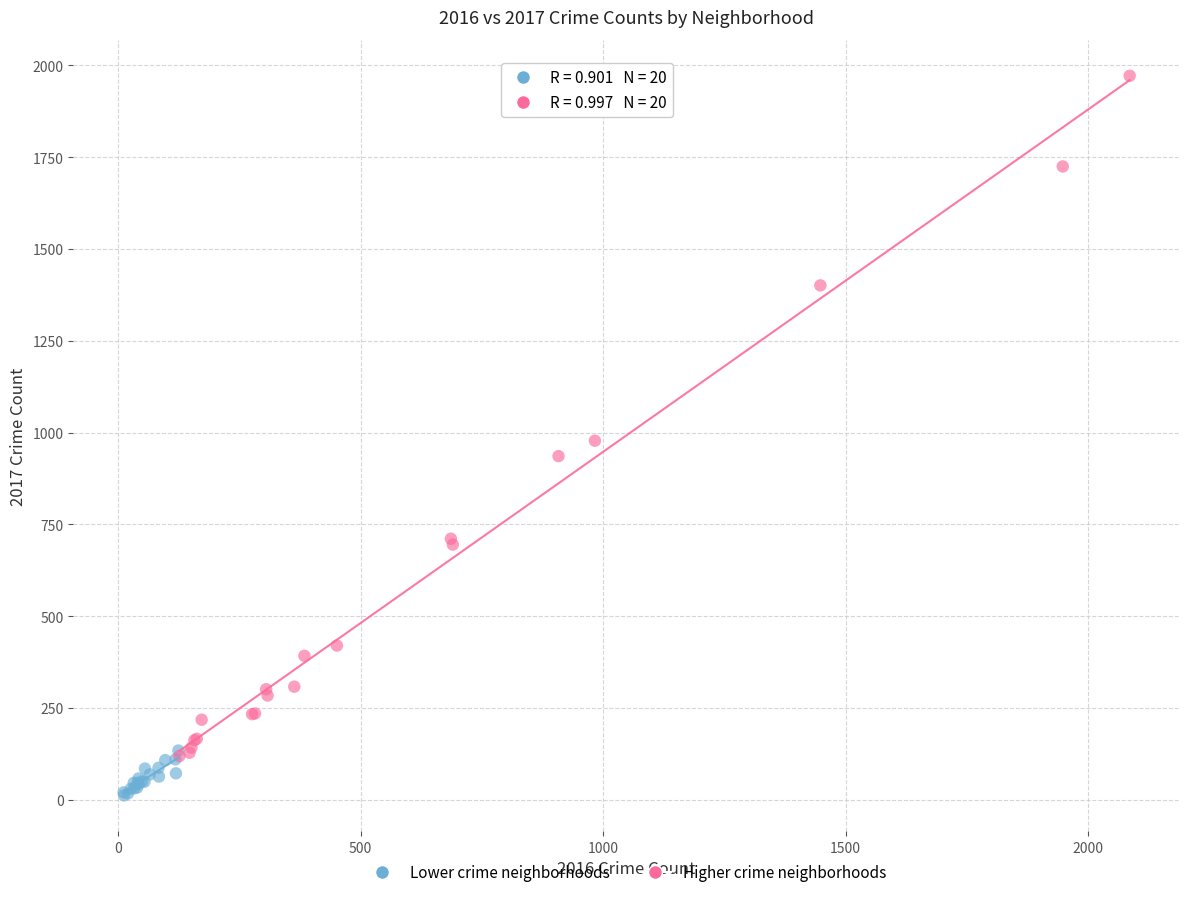

Which series reaches the maximum Y coordinate?

Higher crime neighborhoods